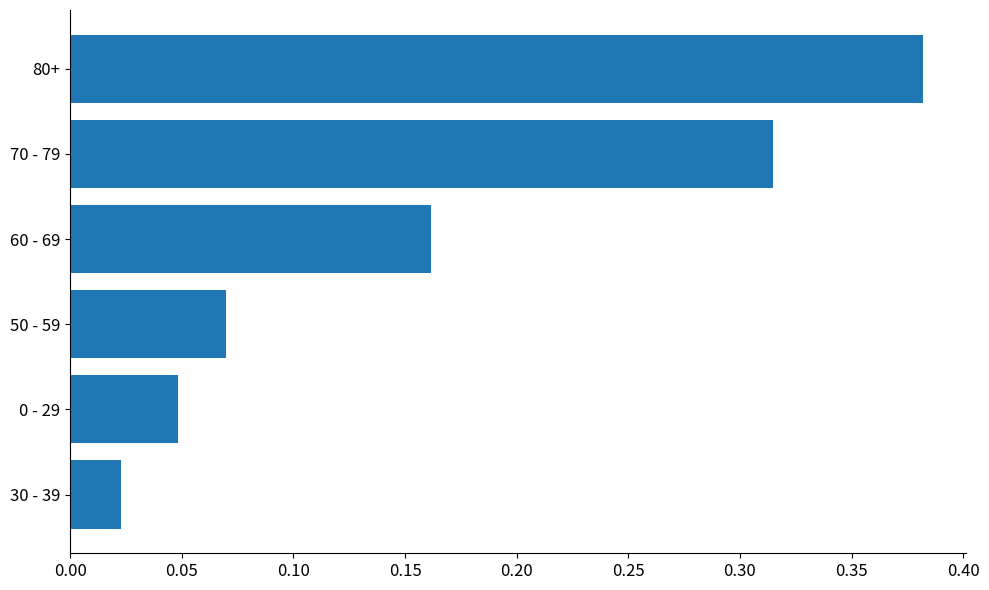

Which label corresponds to the largest value in the chart?

80+